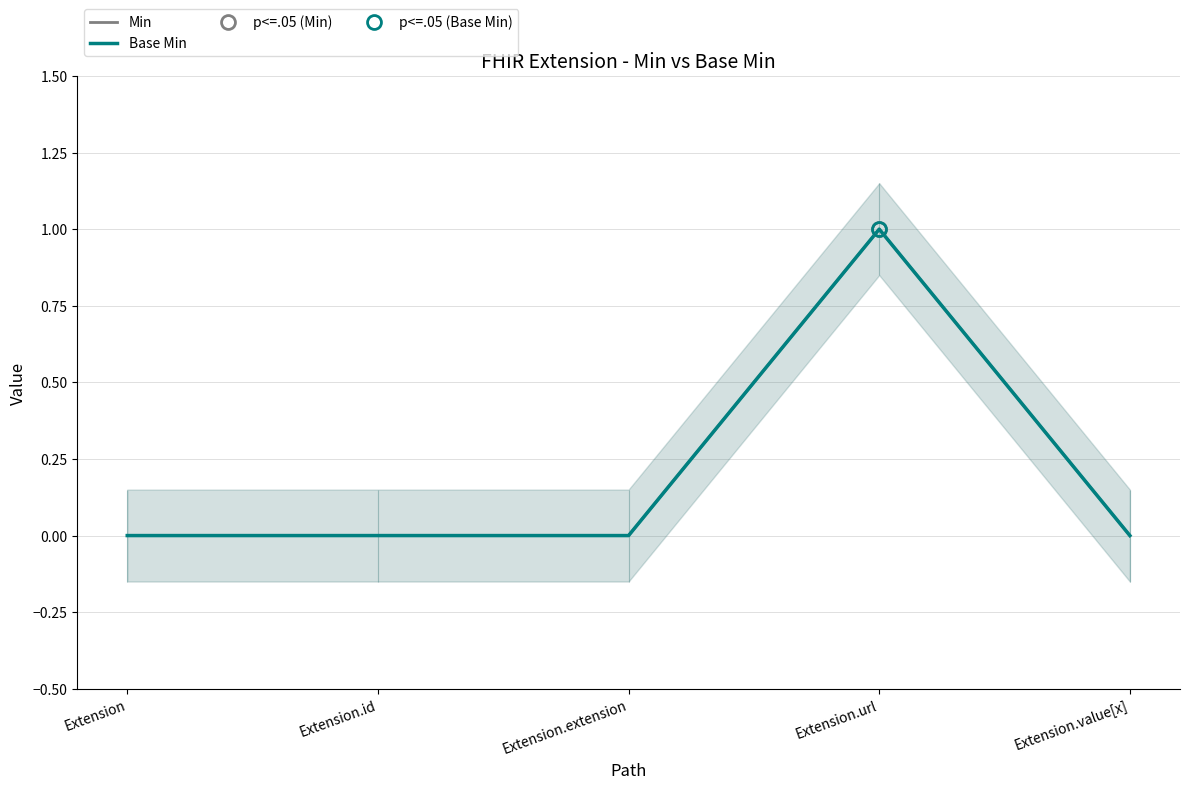

At which category does Min reach its first local peak?

Extension.url